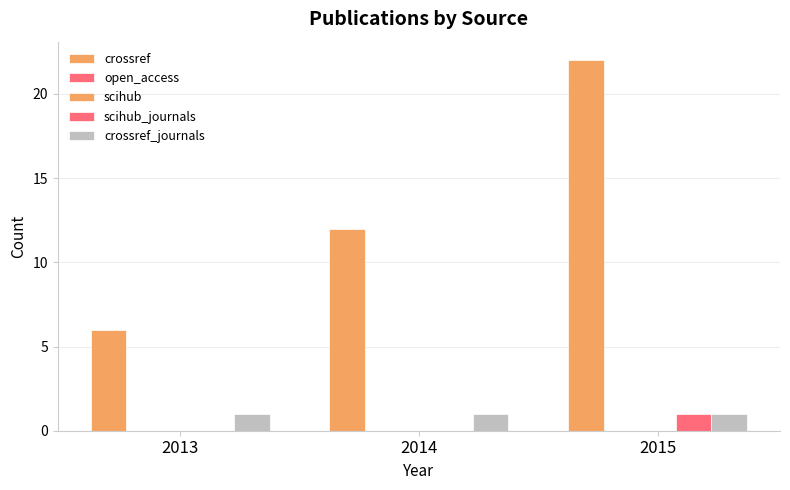

How many crossref values are between 6 and 22?

3